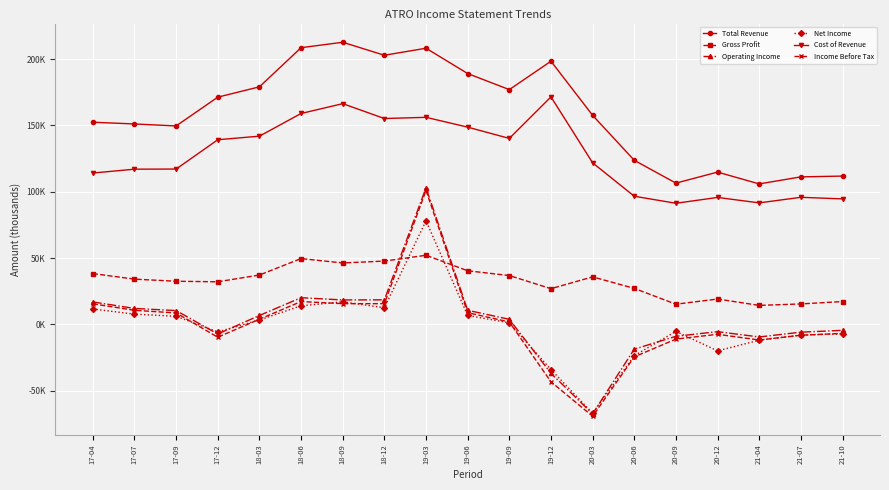

Is this an area chart (filled region under the line)?

No